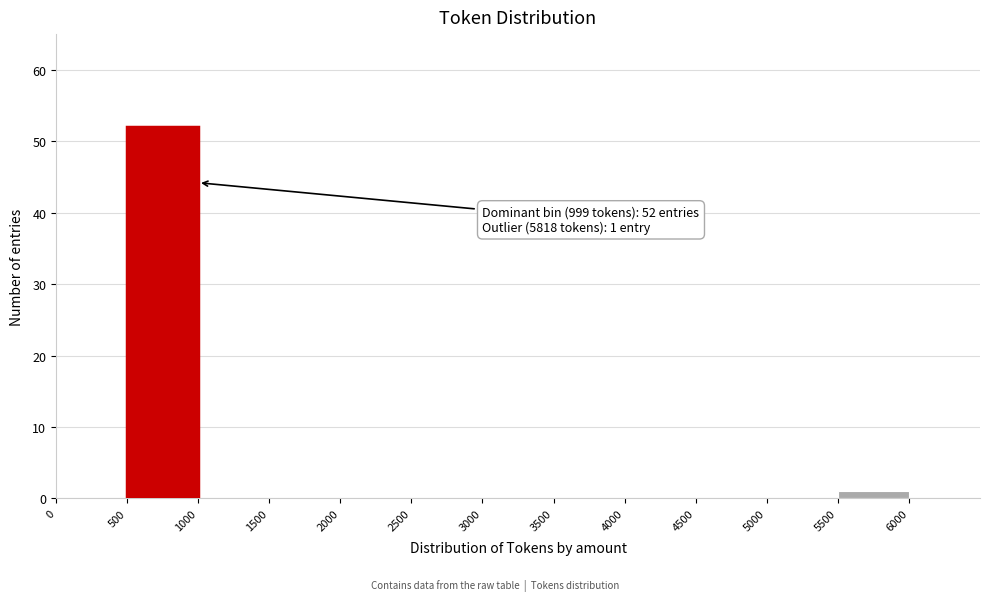

Over which range of the x-axis is the bar tallest?

500 to 1000